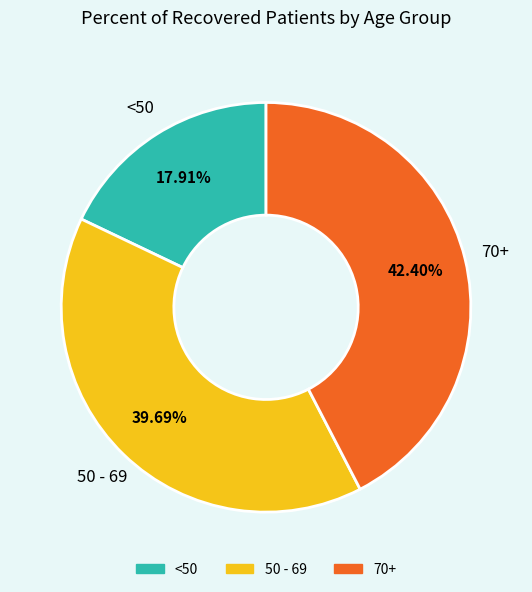

Does any single category account for the majority?

No